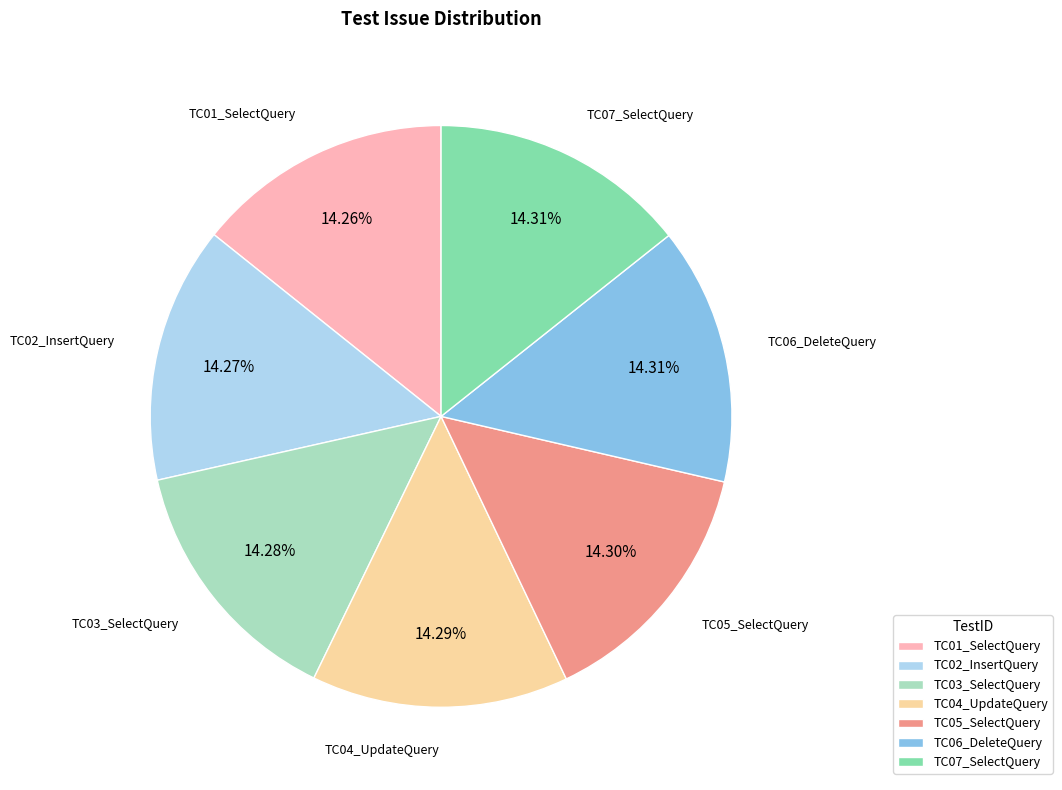

Combined, what portion of the pie is TC04_UpdateQuery and TC06_DeleteQuery?

28.6%